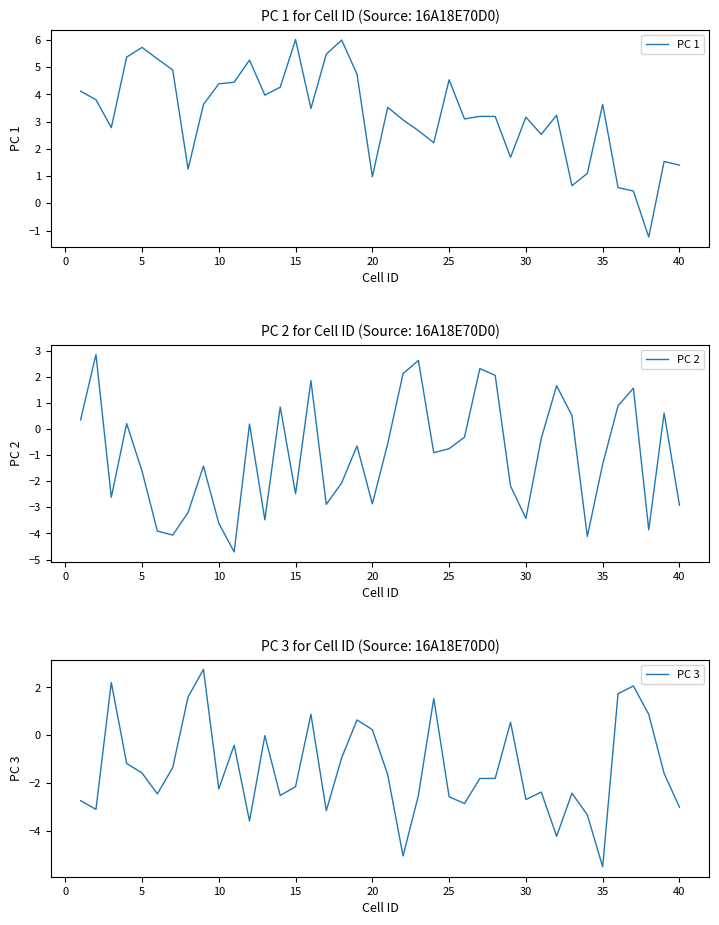

What are all the series names shown in the legend?

PC 1, PC 2, PC 3